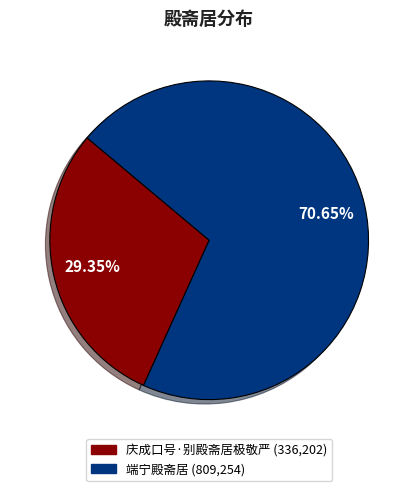

To the nearest percent, what percentage of the pie is 端宁殿斋居?

71%